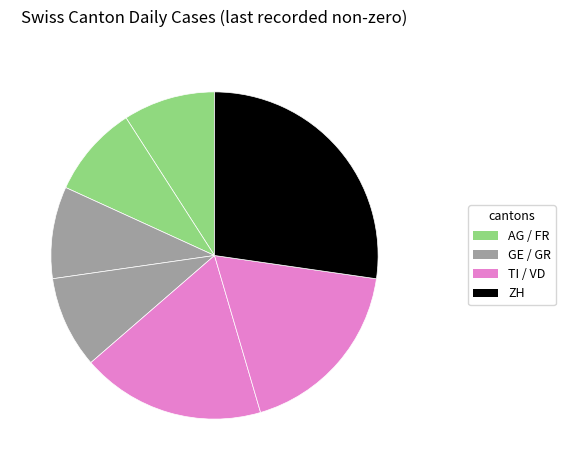

Count the number of slices in the pie.

7